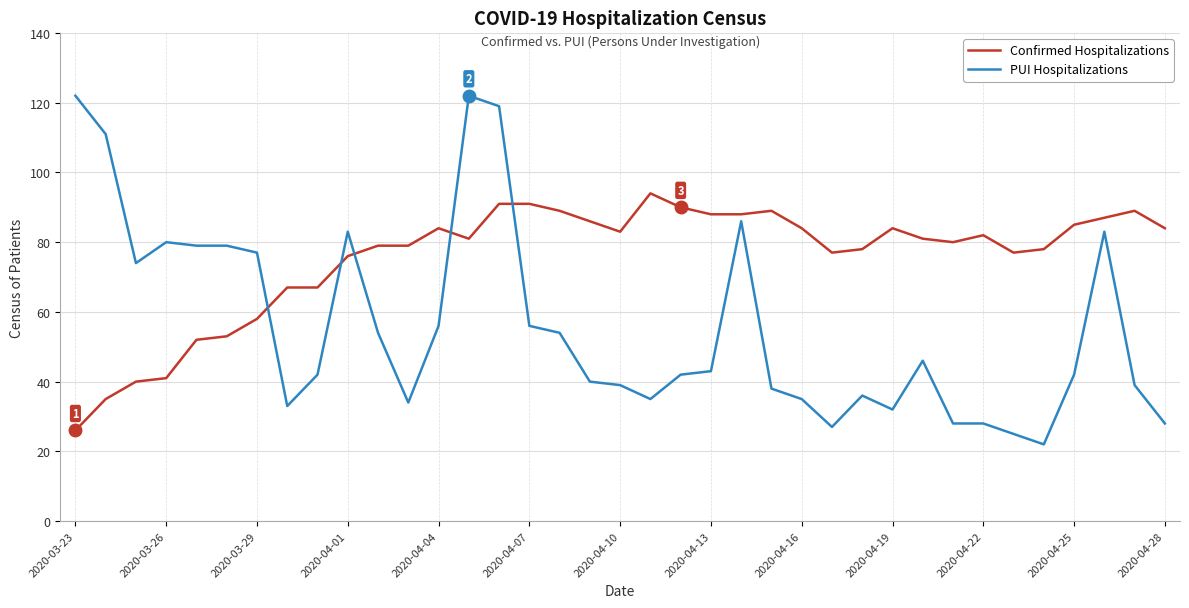

List the series in order of their peak value, lowest first.

Confirmed Hospitalizations, PUI Hospitalizations